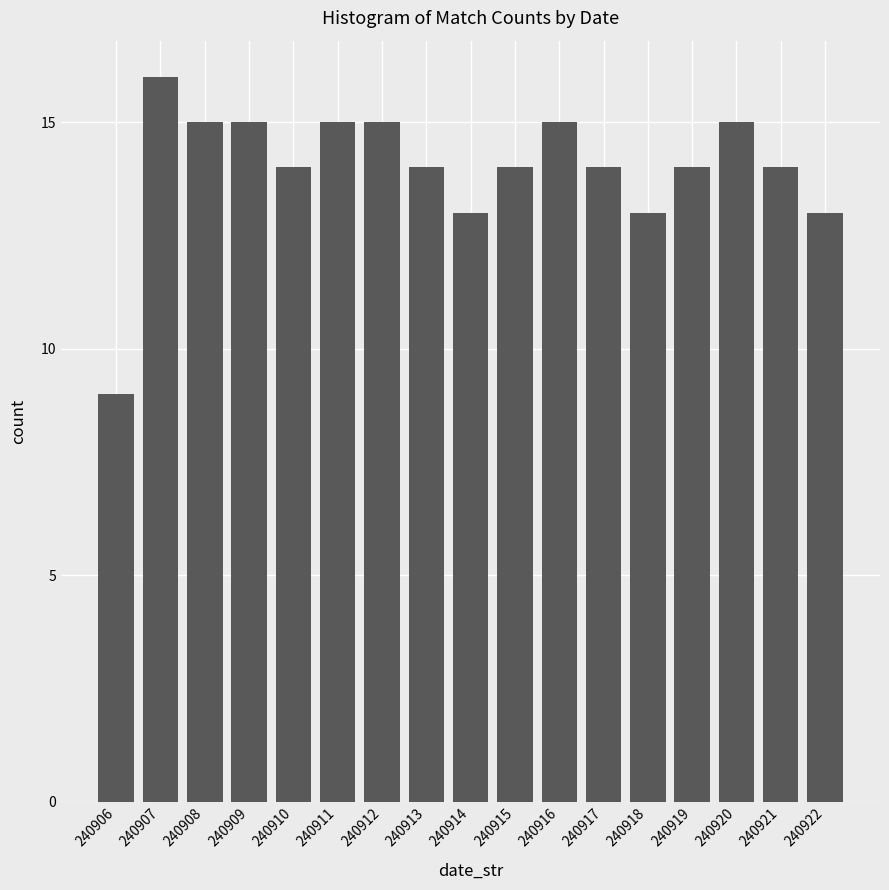

Reading left to right, extract all data points from this chart.

9	16	15	15	14	15	15	14	13	14	15	14	13	14	15	14	13